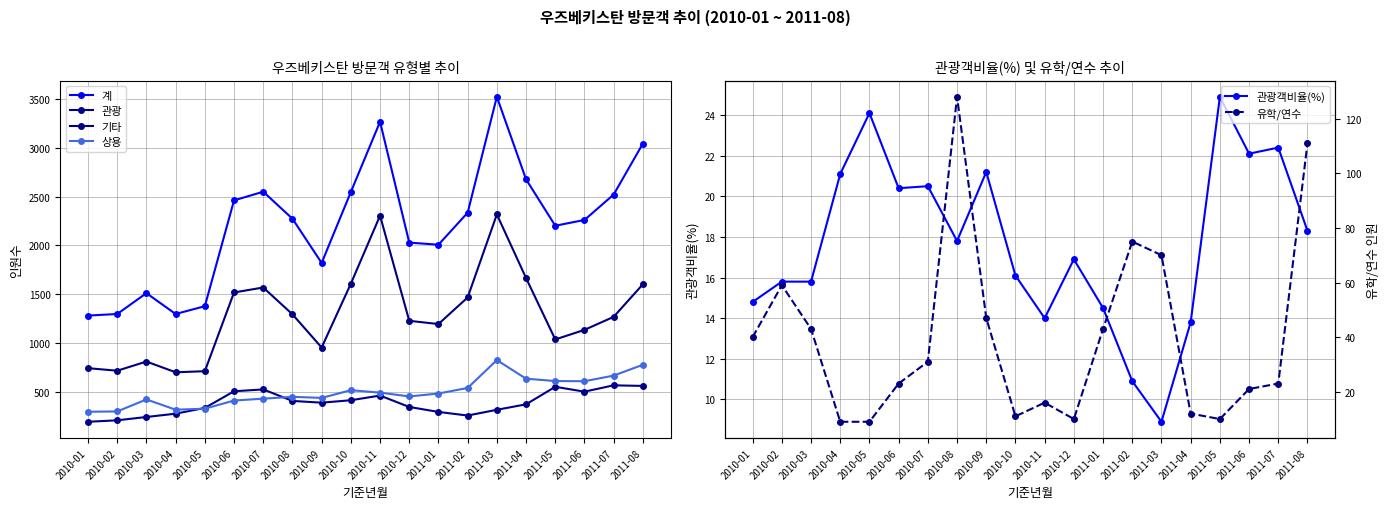

Which series changed the most between 2010-06 and 2011-07?

상용